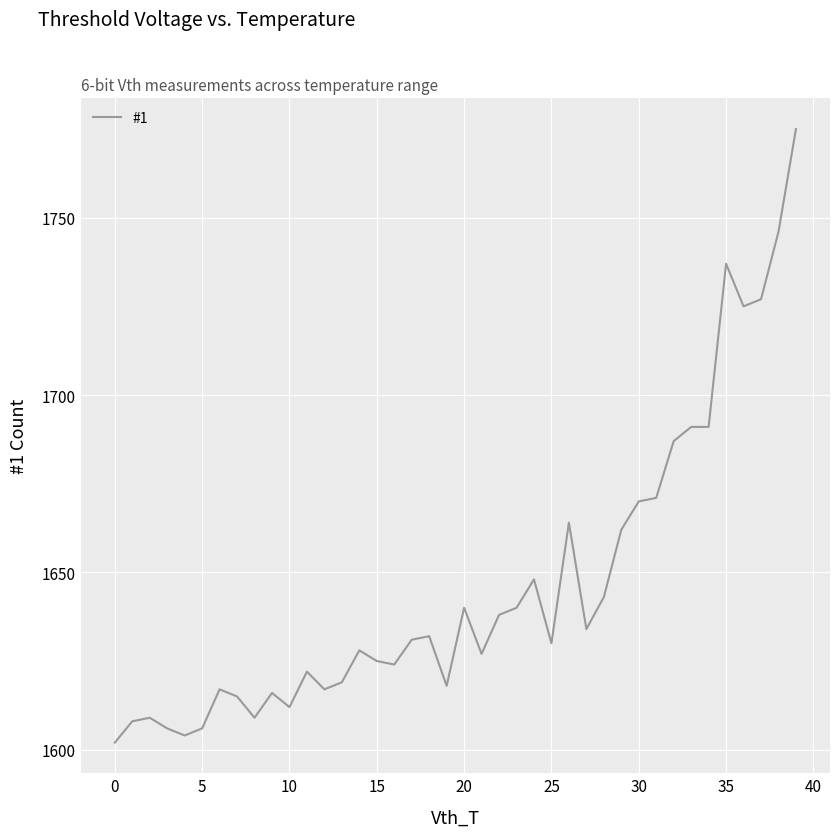

What is the smallest value displayed?

1602